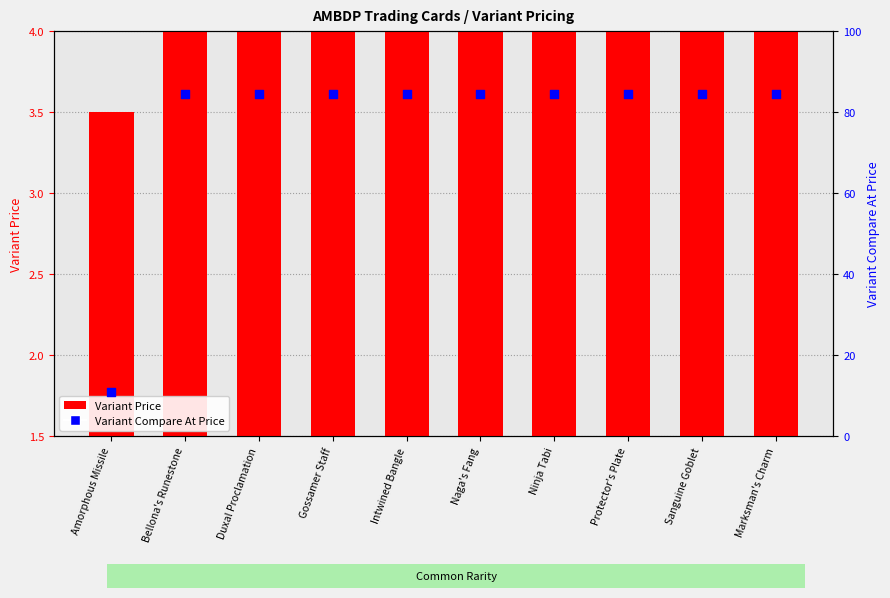

At how many categories does at least one series exceed 10?

10